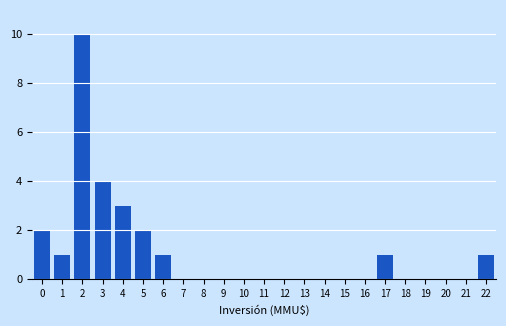

The chart shows a value of 1 at 6. True or false?

True